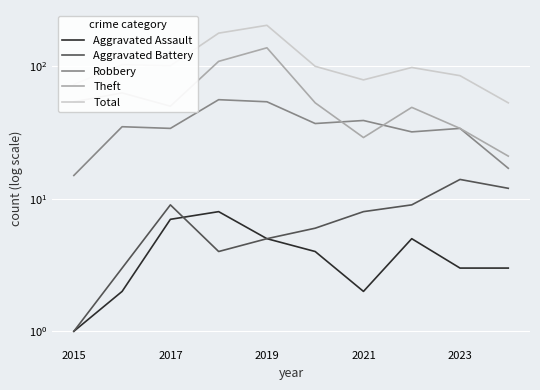

The value of Theft at 2015 is 76. True or false?

False